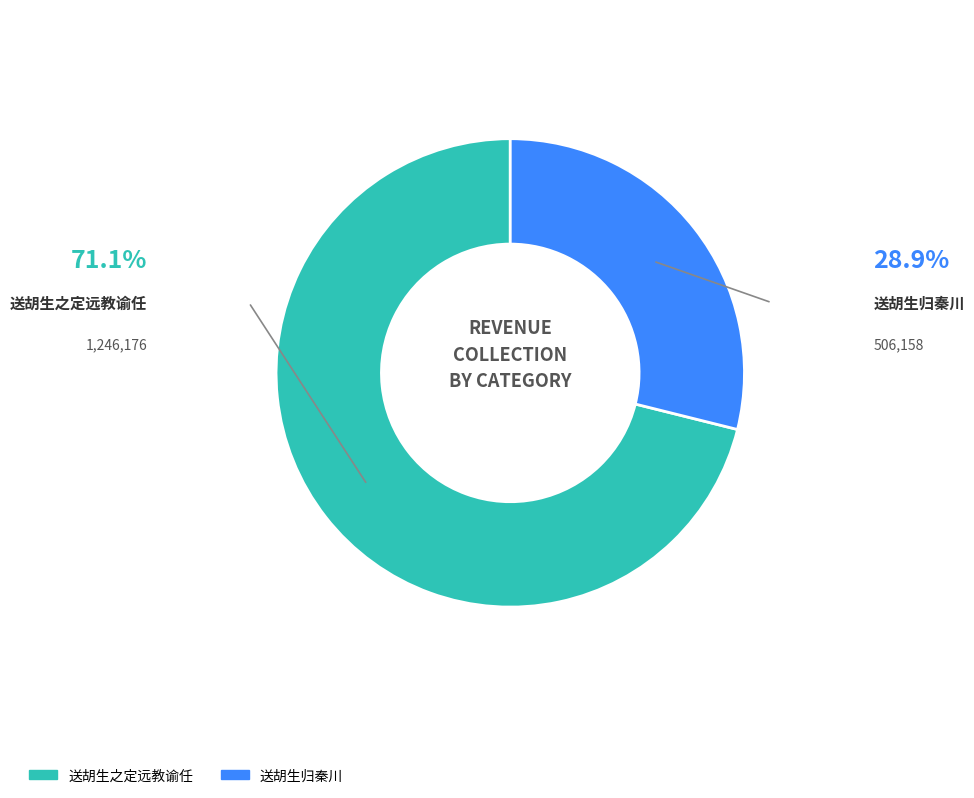

Which category has the smallest portion of the pie?

送胡生归秦川